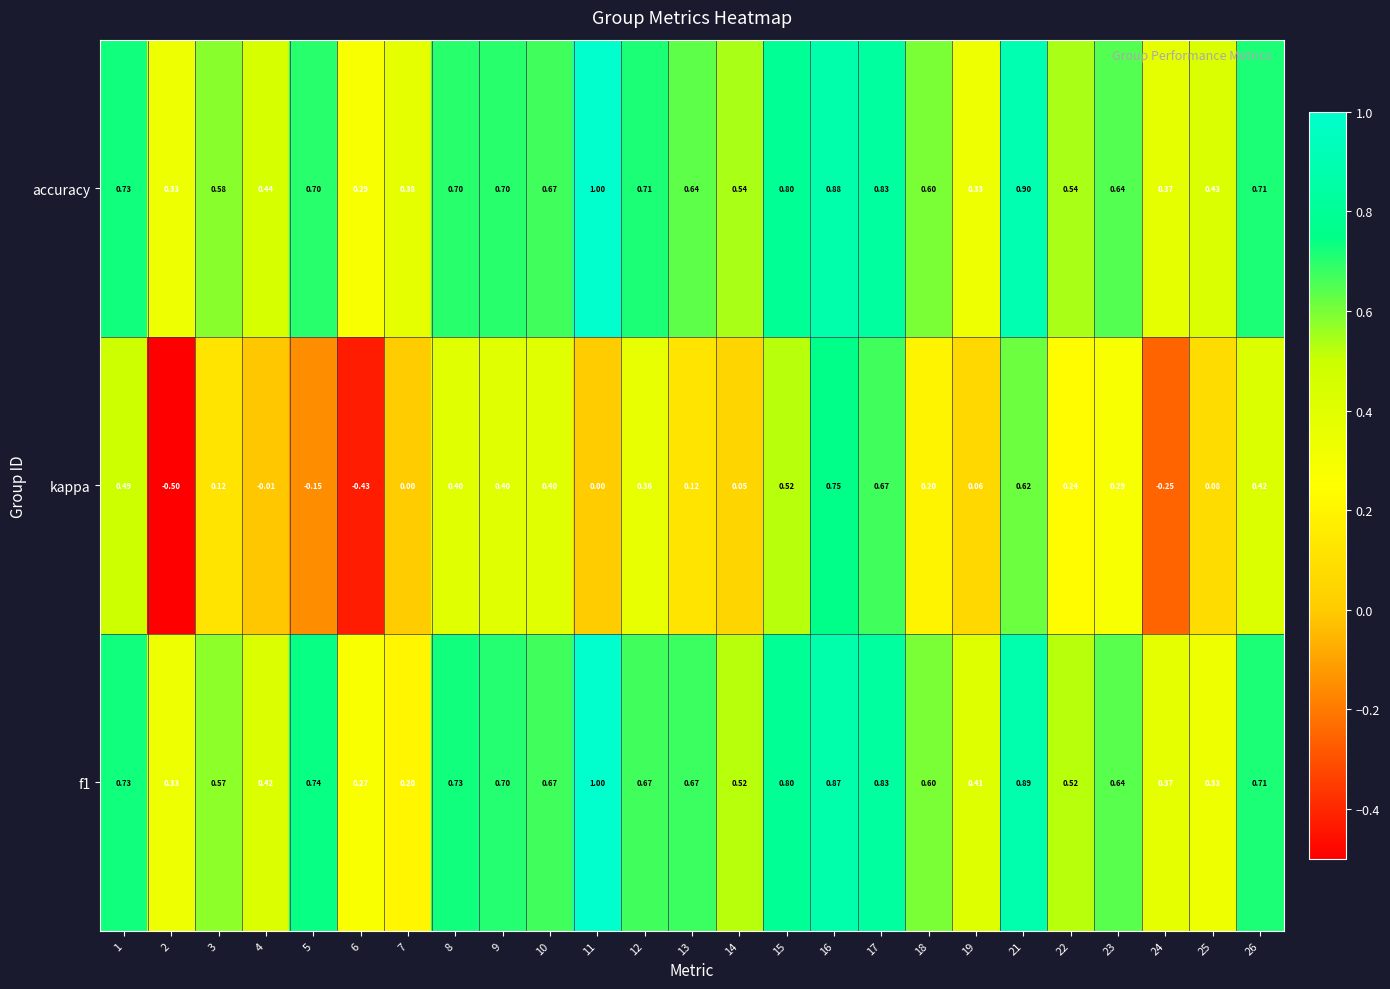

What is the lowest value of the accuracy series?

0.3